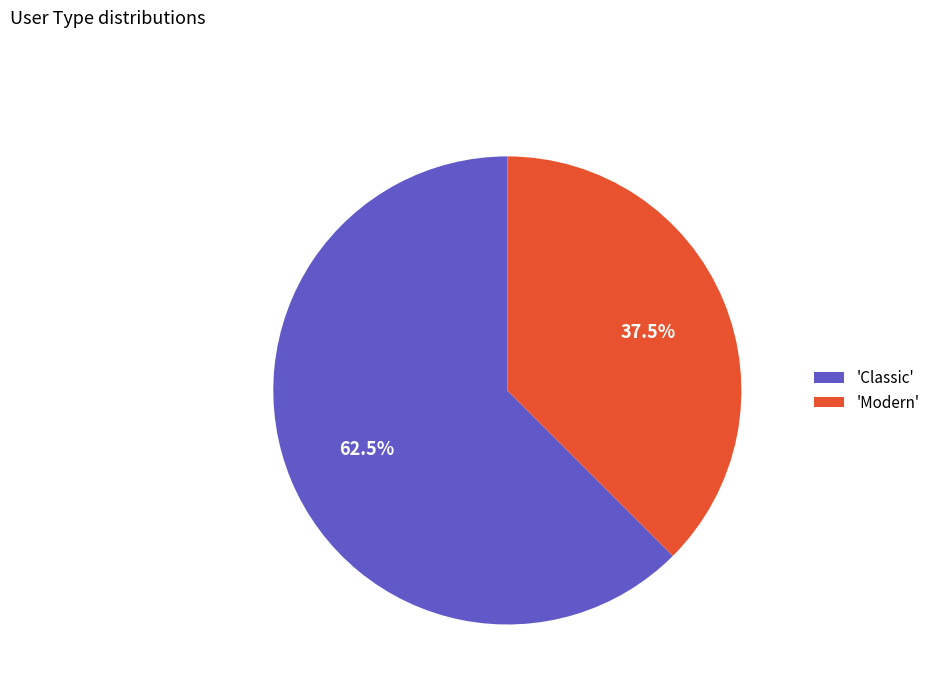

Does 'Modern' represent more than half of the total?

No